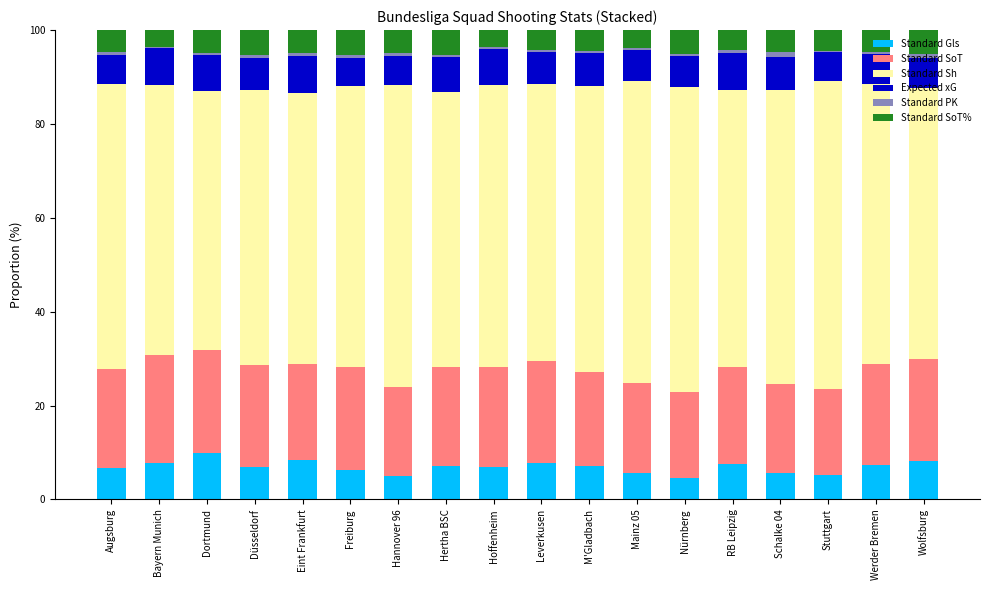

True or false: Standard Gls has a value of 9.9 at Dortmund.

True